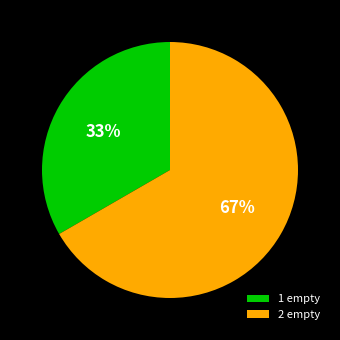

Is the sum of 2 empty and 1 empty greater than half?

Yes